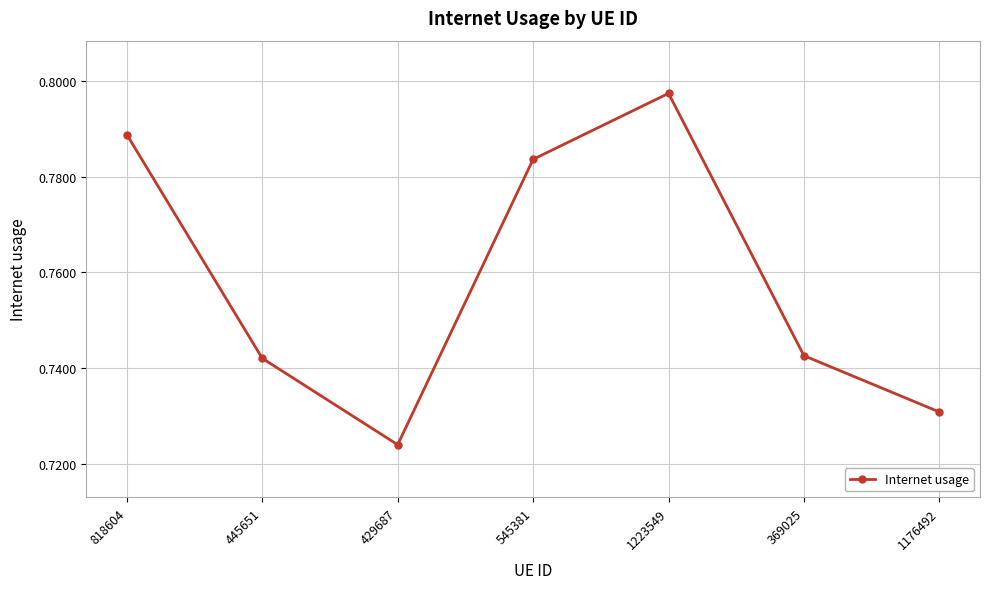

The chart shows a value of 1.4 at 1223549. True or false?

False